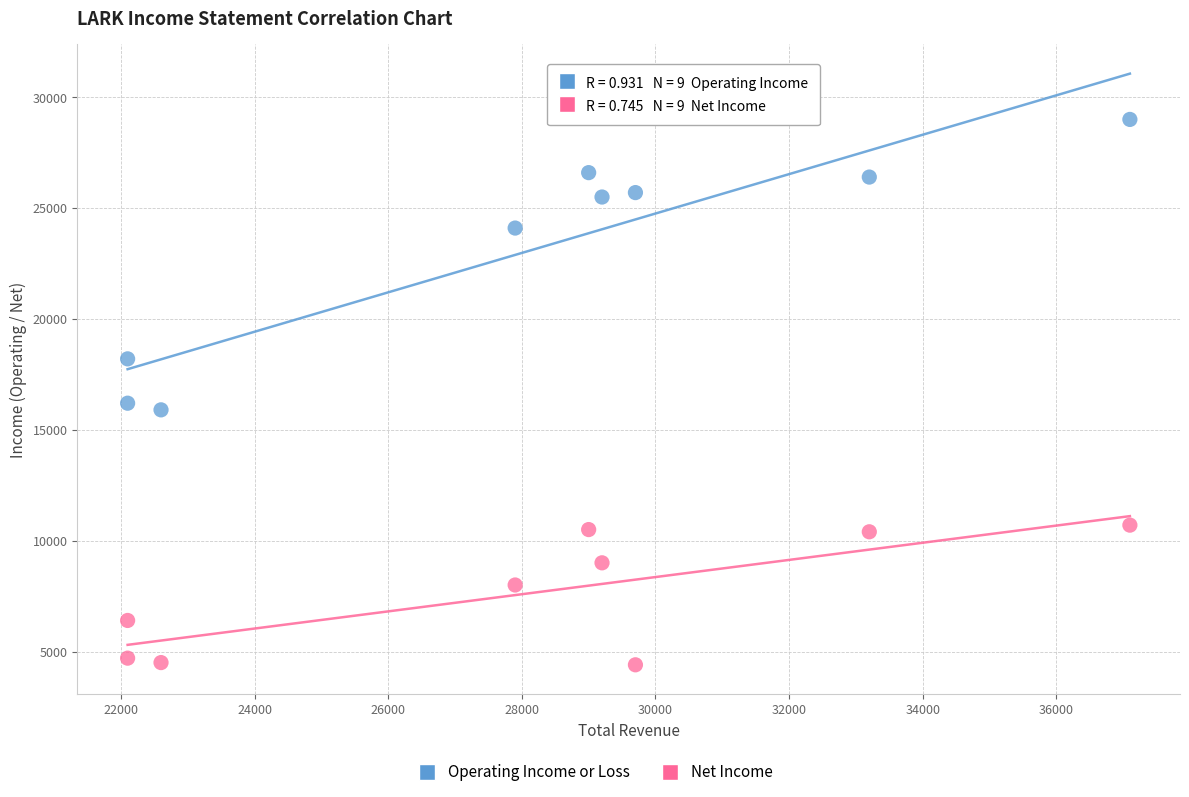

Which series contains the highest Y value?

Operating Income or Loss